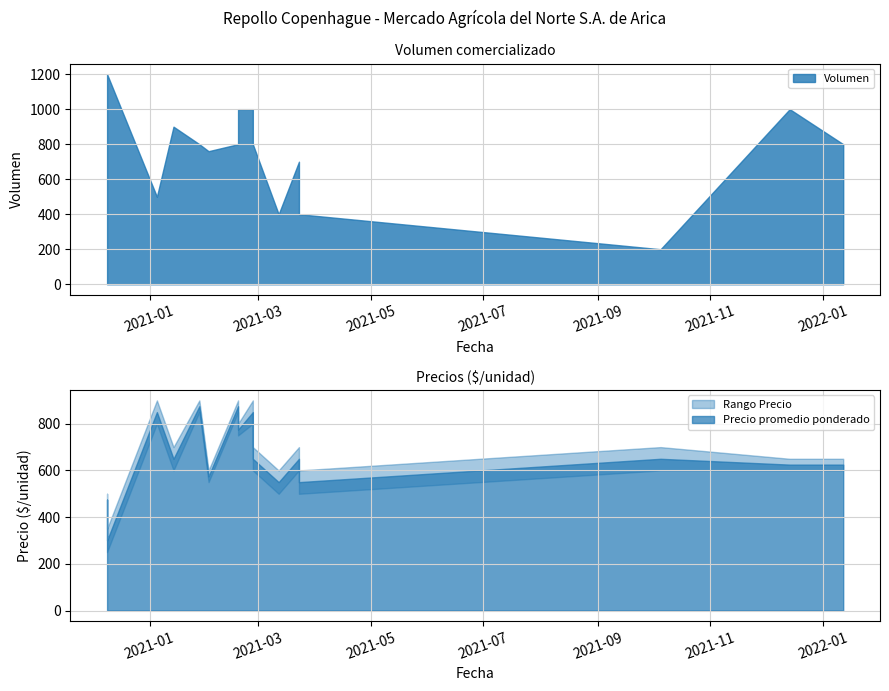

What is the average value of the Precio promedio ponderado series?

658